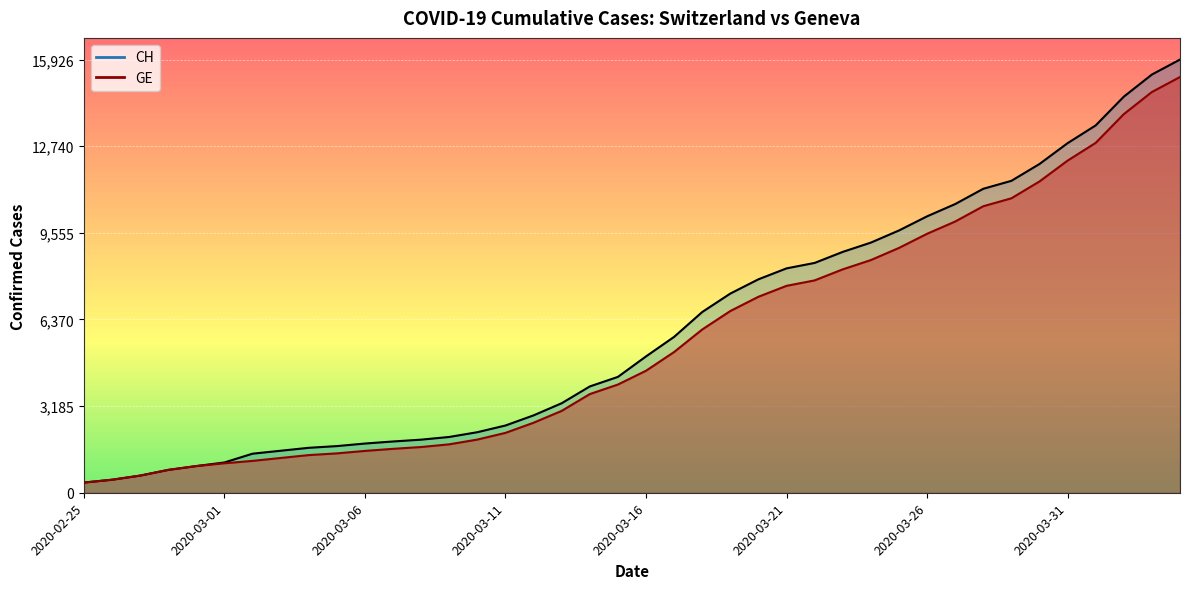

What are all the series names shown in the legend?

CH, GE